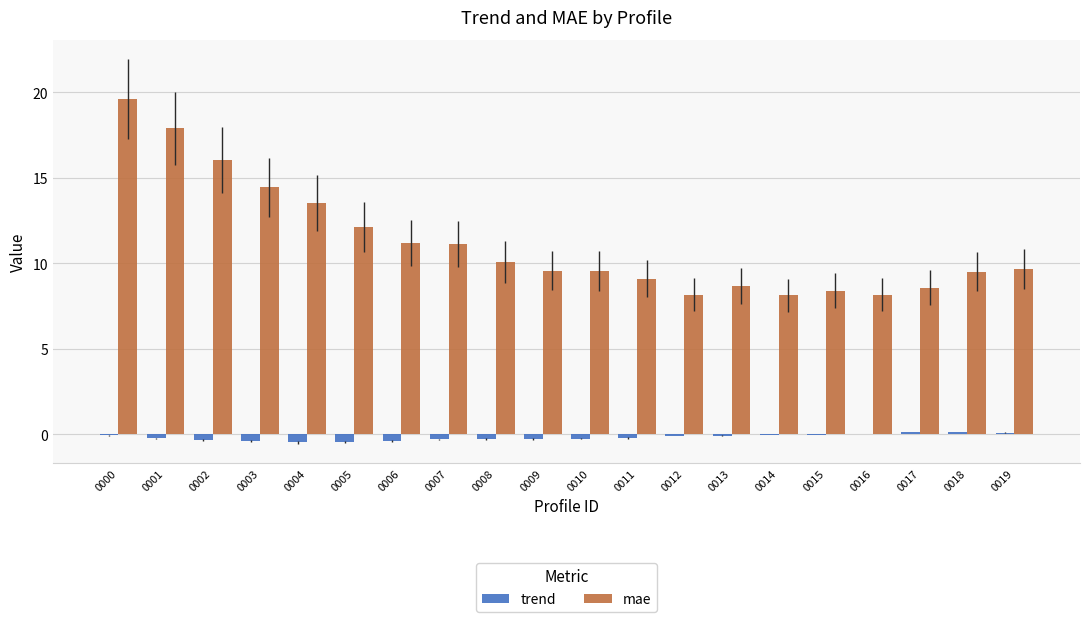

True or false: mae has a value of 14.4 at 0003.

True